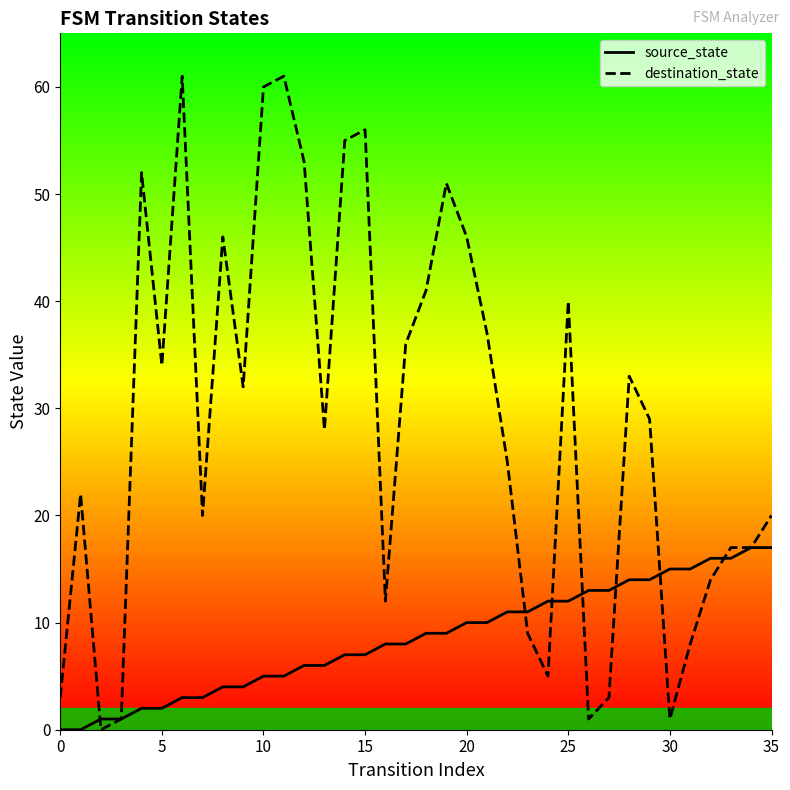

How many values in the destination_state series are below 29?

18